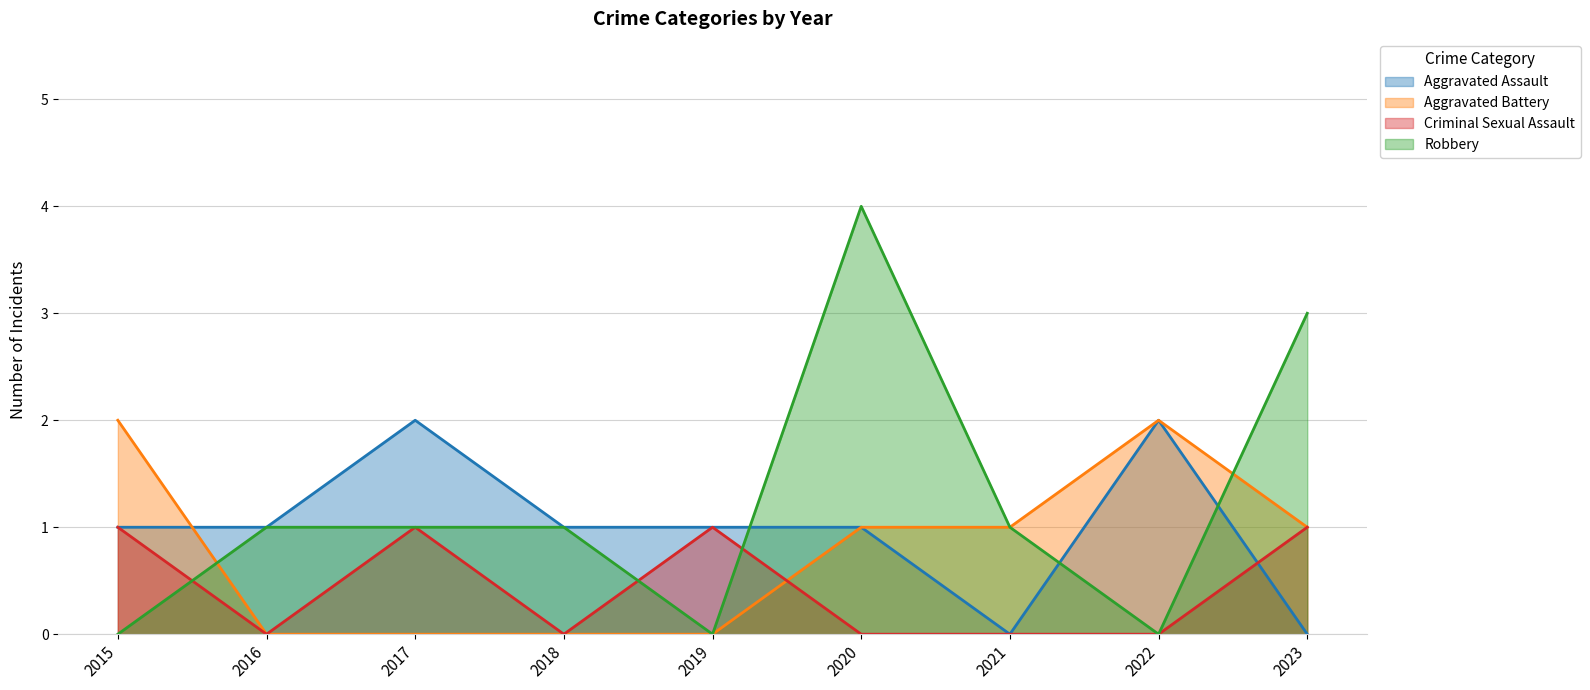

What is the greatest value displayed?

4